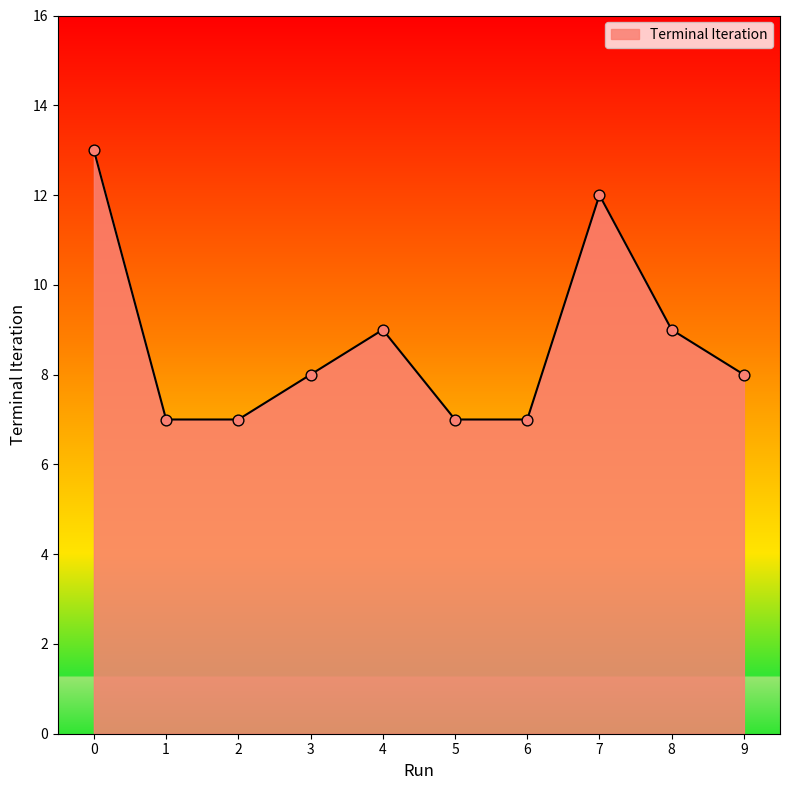

What is the change in value from 2 to 3?

+1